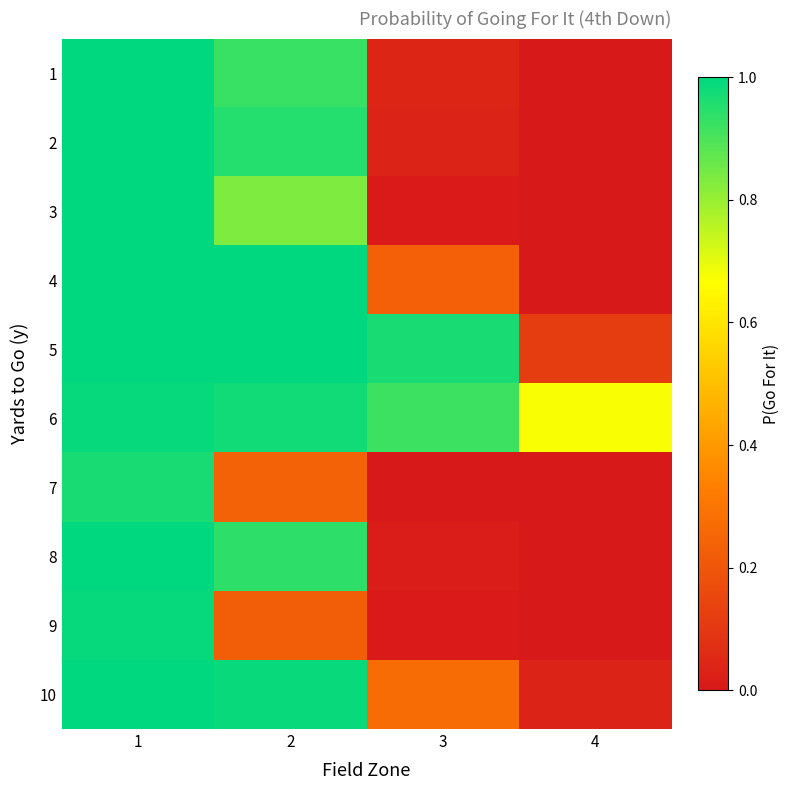

At how many categories does at least one series exceed 0?

4